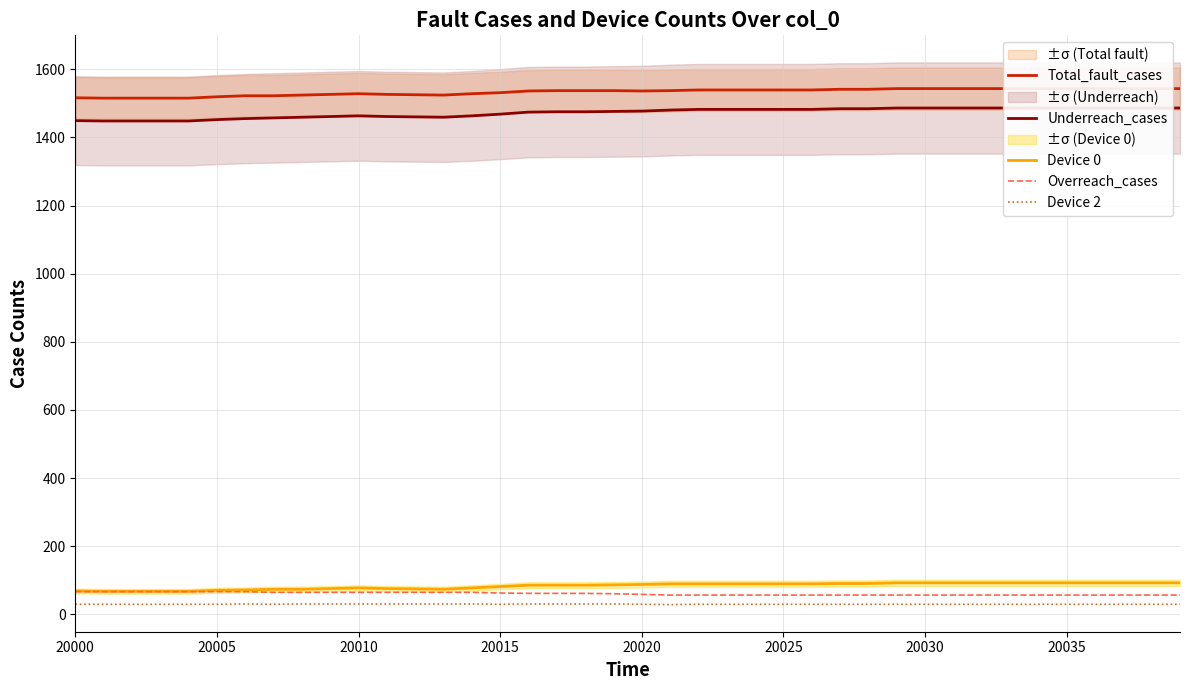

What are all the series names shown in the legend?

Total_fault_cases, Underreach_cases, Device 0, Overreach_cases, Device 2